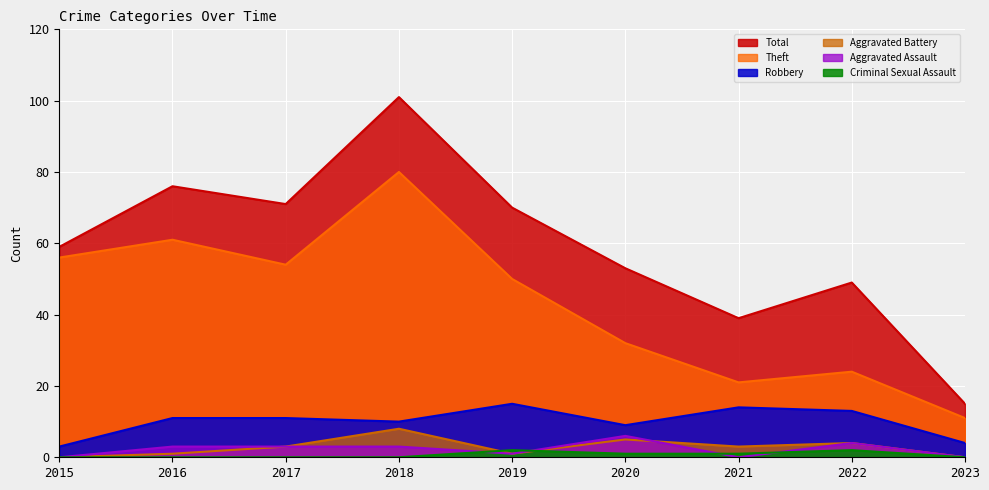

List the series in order of their peak value, highest first.

Total, Theft, Robbery, Aggravated Battery, Aggravated Assault, Criminal Sexual Assault